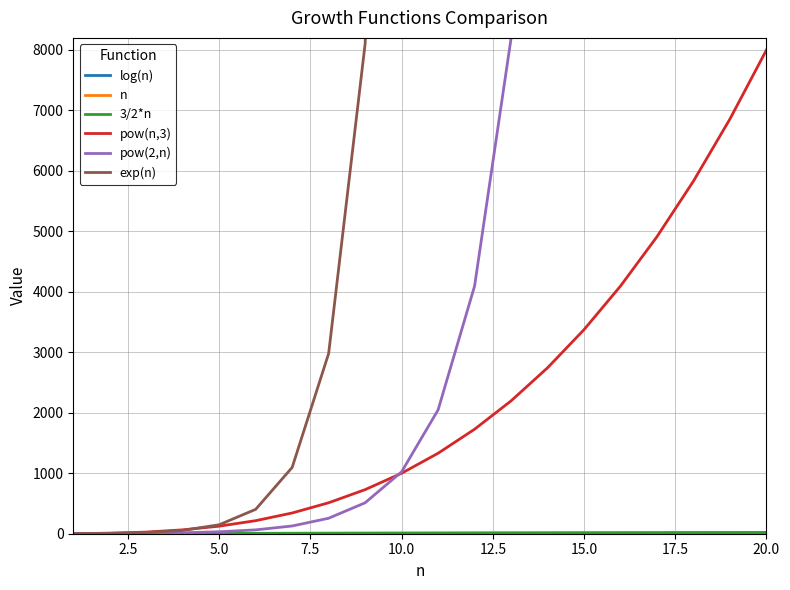

Which series has the largest total across all categories?

exp(n)